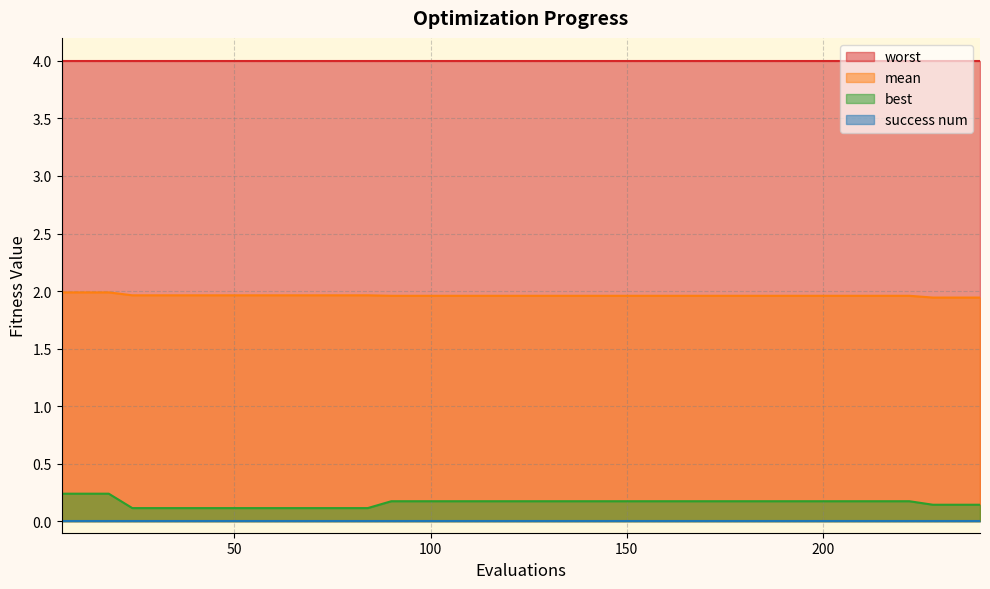

True or false: worst and best intersect in this chart.

False